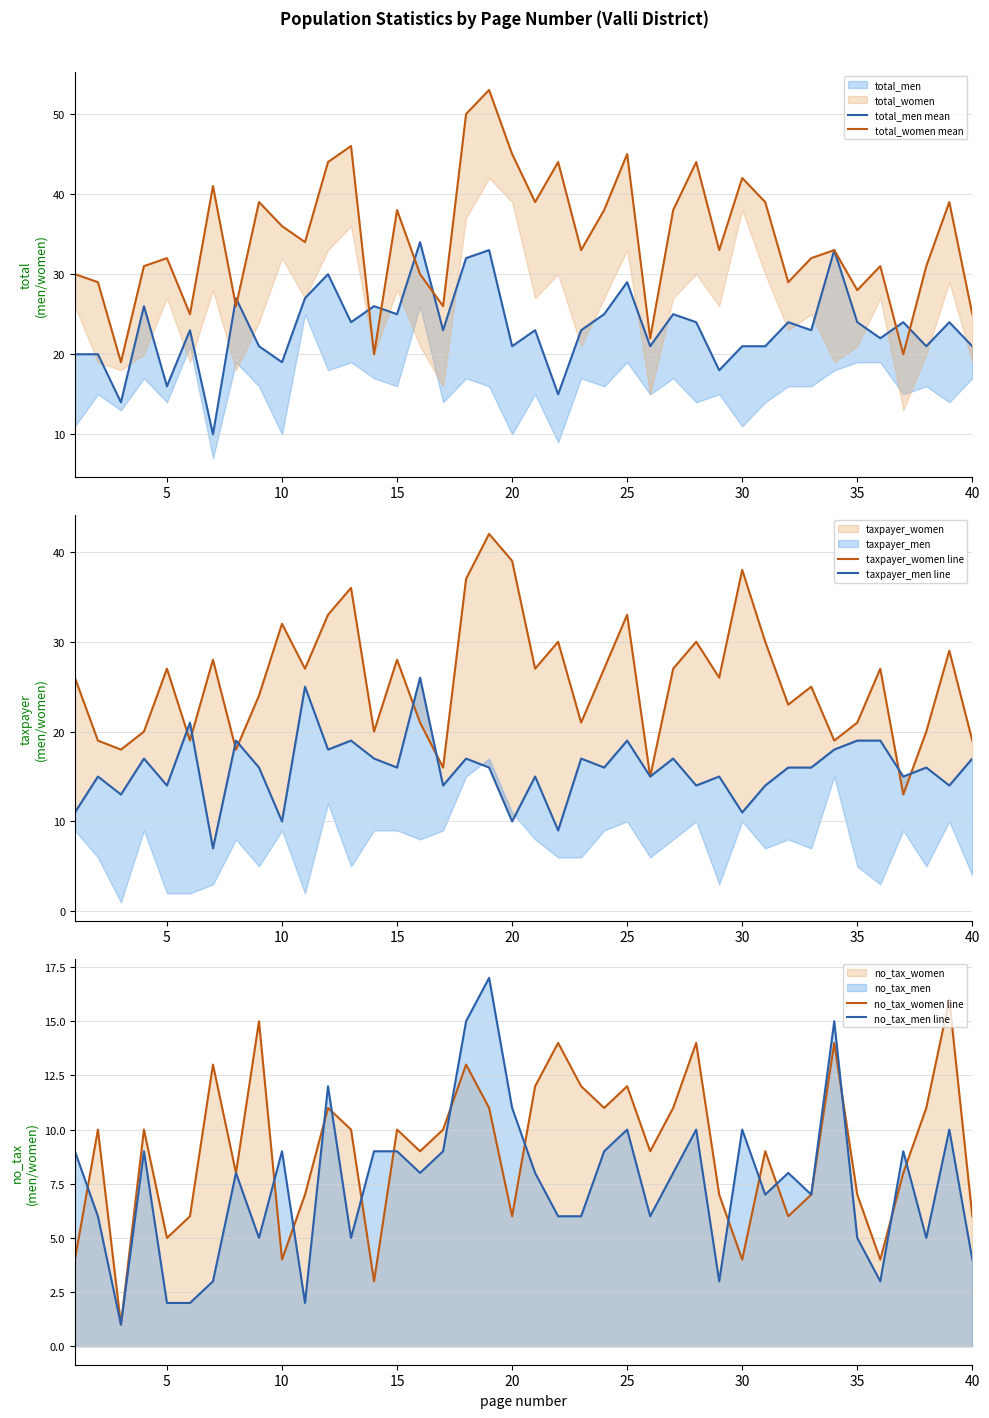

Is it true that no_tax_women line equals 16 at 25?

False